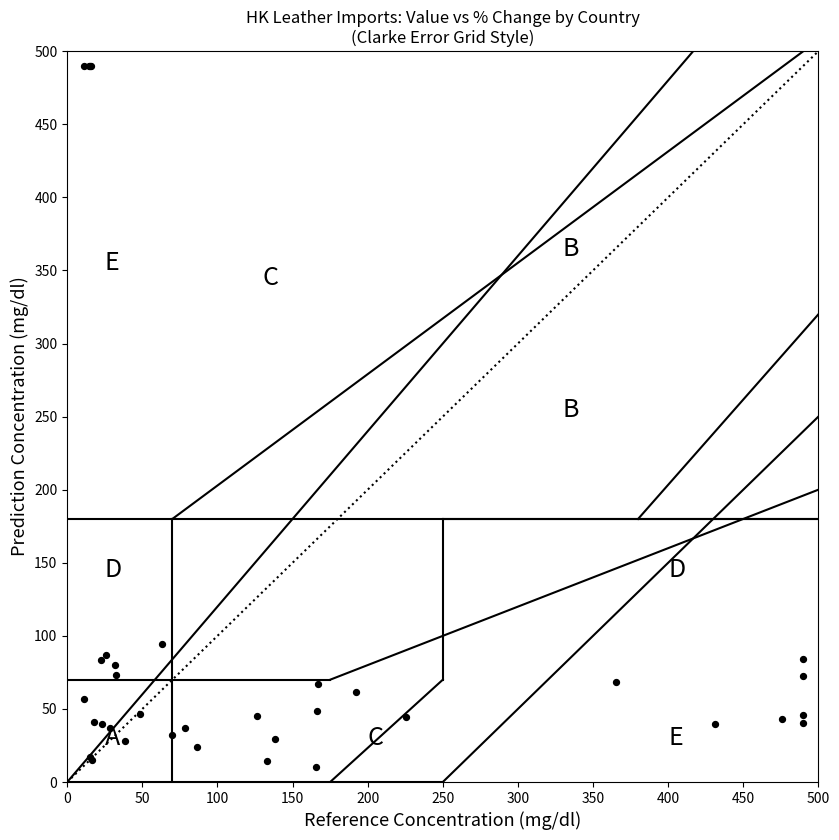

What Y value in the scatter plot is closest to 250?

94.2